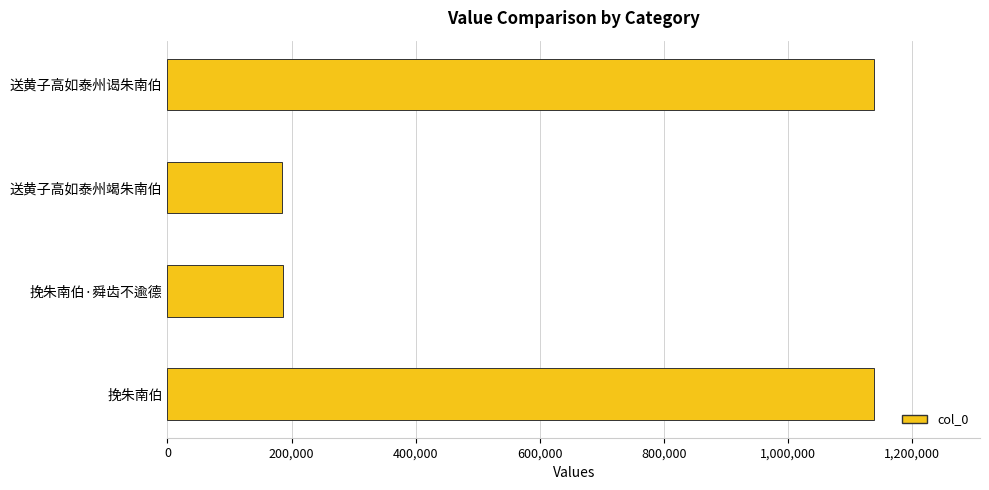

What is the minimum value shown in the chart?

185307